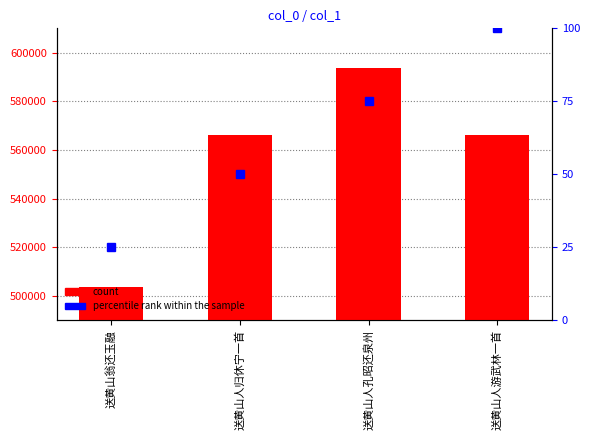

What is the spread (max minus min) of values at 送黄山翁还玉融?

503414